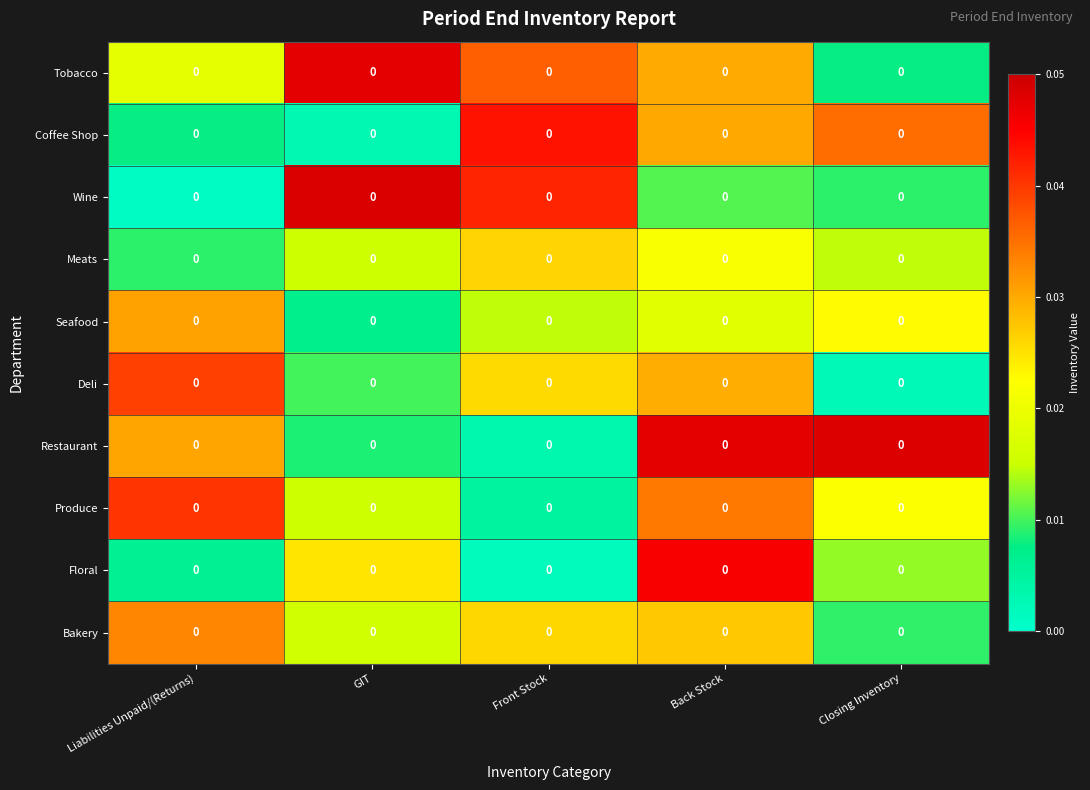

List the series in order of their peak value, highest first.

Wine, Restaurant, Tobacco, Floral, Coffee Shop, Produce, Deli, Bakery, Seafood, Meats